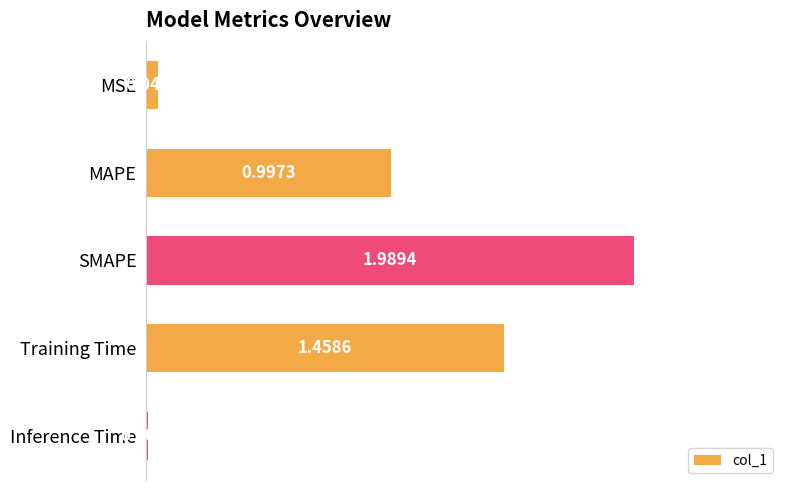

Rank the categories by value from lowest to highest.

Inference Time, MSE, MAPE, Training Time, SMAPE